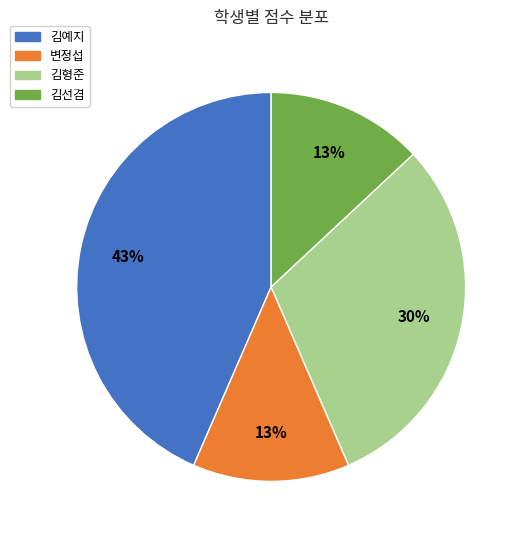

To the nearest percent, what is the average slice percentage?

25%